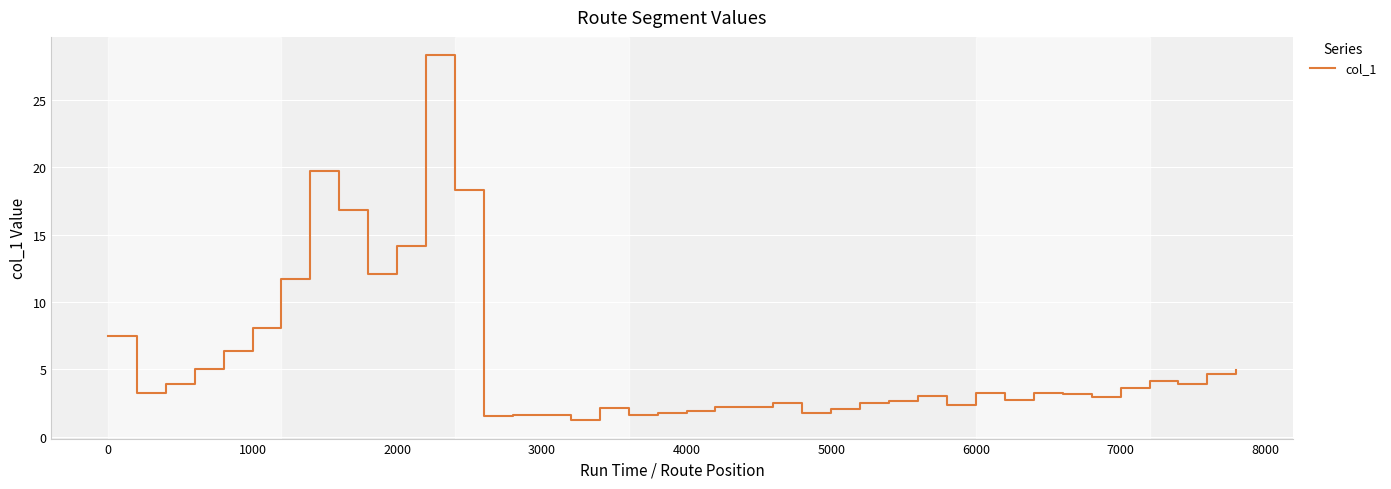

What is the minimum value shown in the chart?

1.2